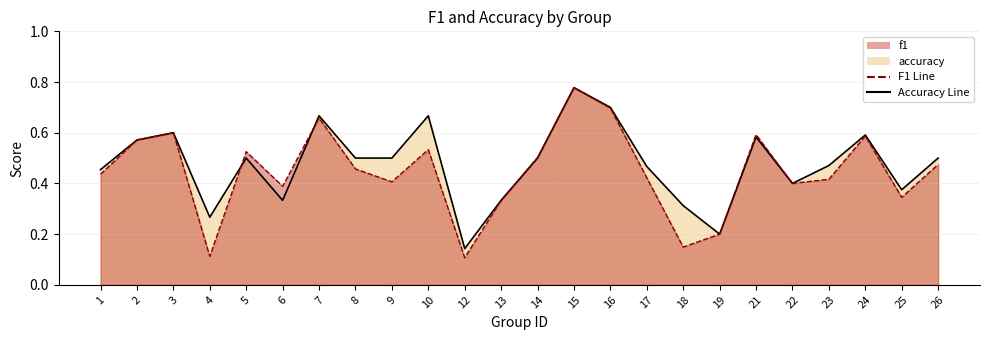

Which label corresponds to the smallest value in the chart?

12